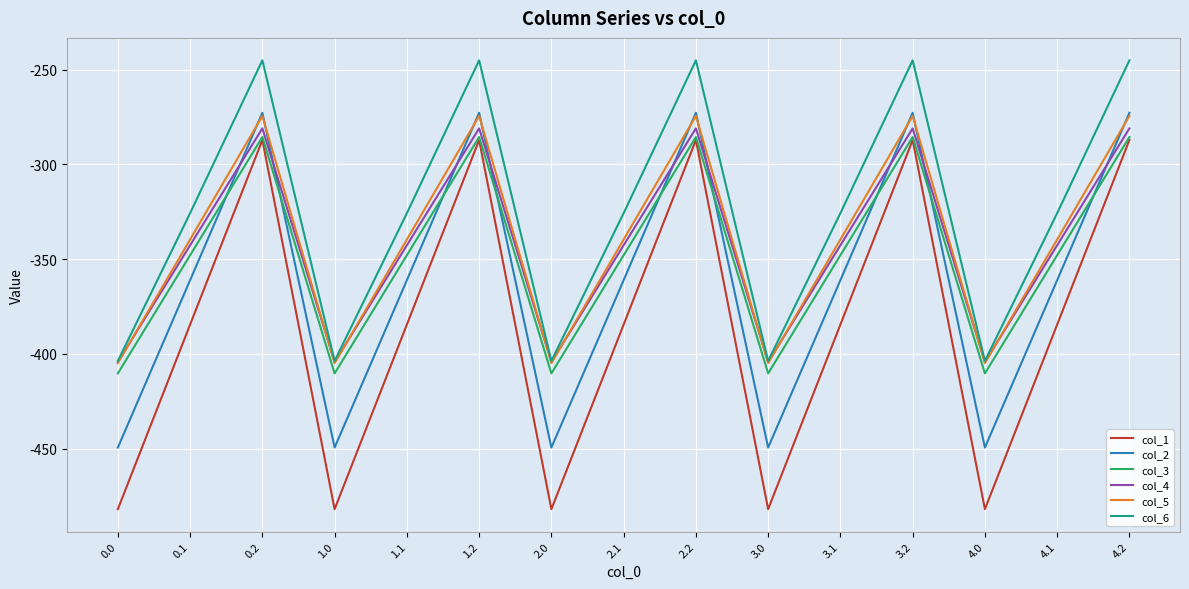

What is the total value across all series at 3.0?

-2554.8